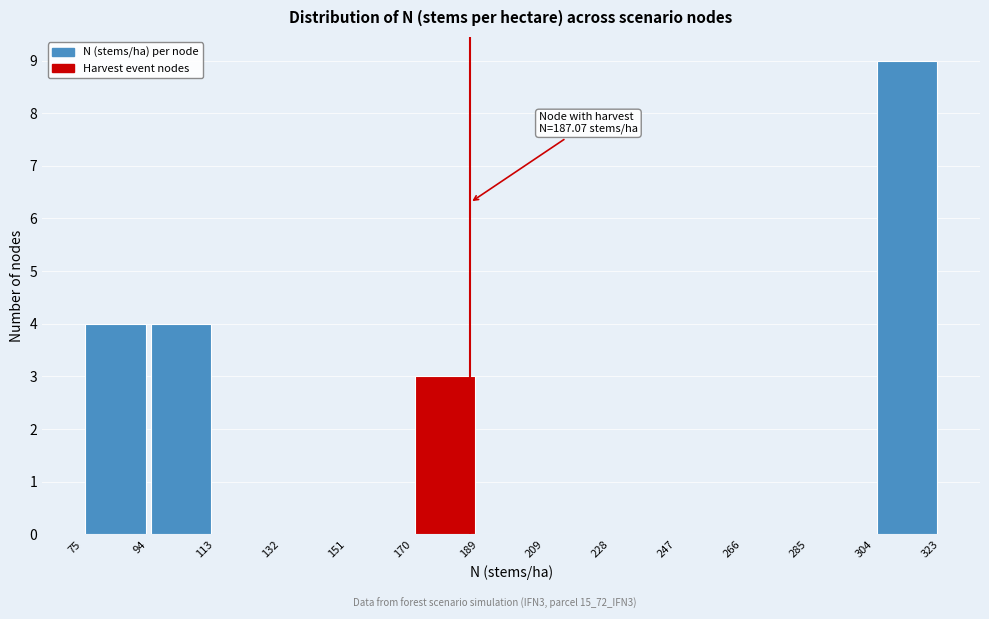

Over which range of the x-axis is the bar tallest?

304 to 323